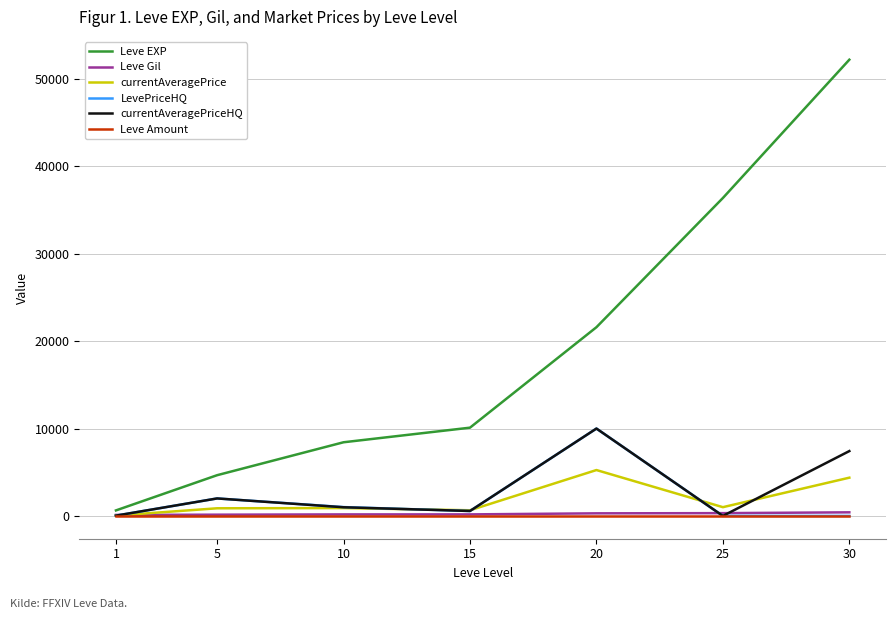

Which series has the largest range (max minus min)?

Leve EXP